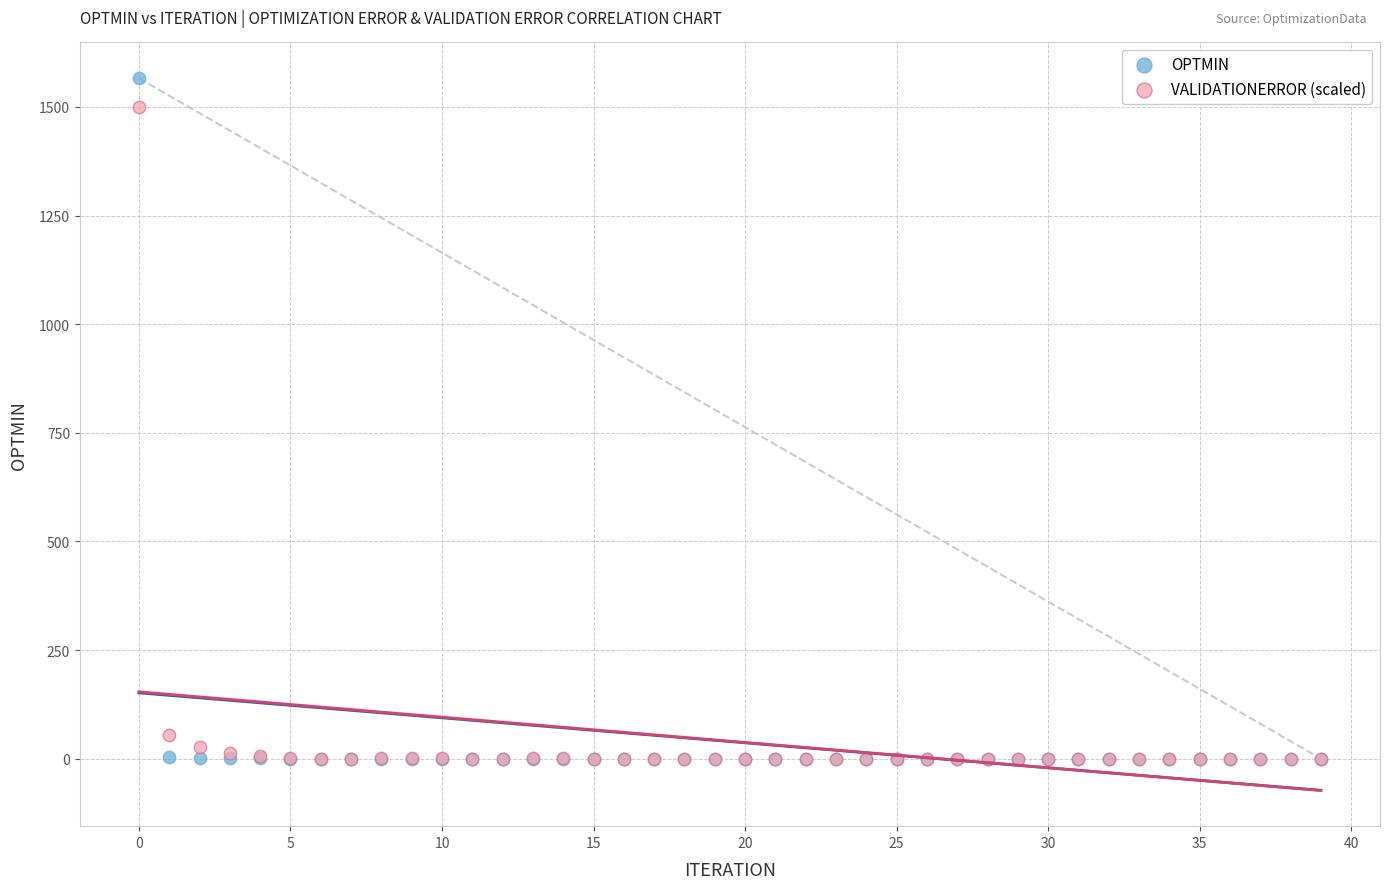

In the VALIDATIONERROR (scaled) series, what Y value is closest to 750?

55.1